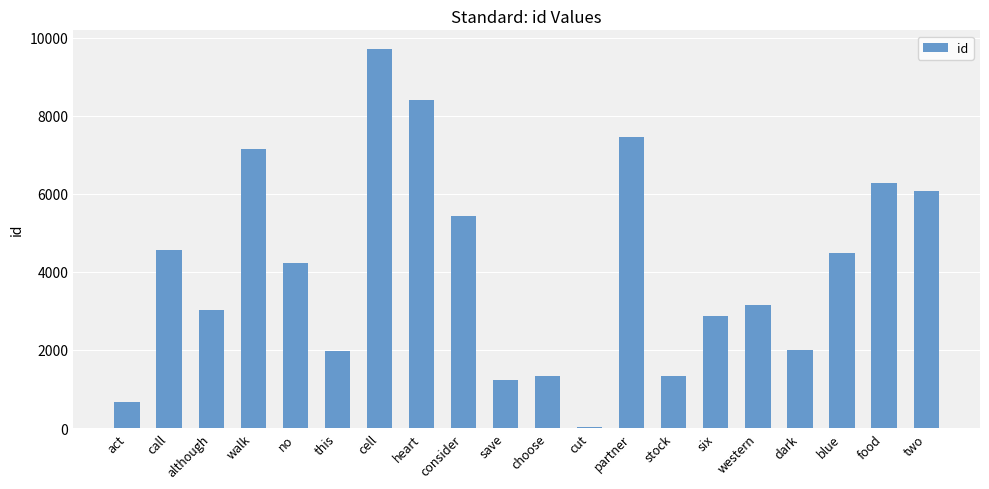

What is the label of the 1st bar from the left?

act